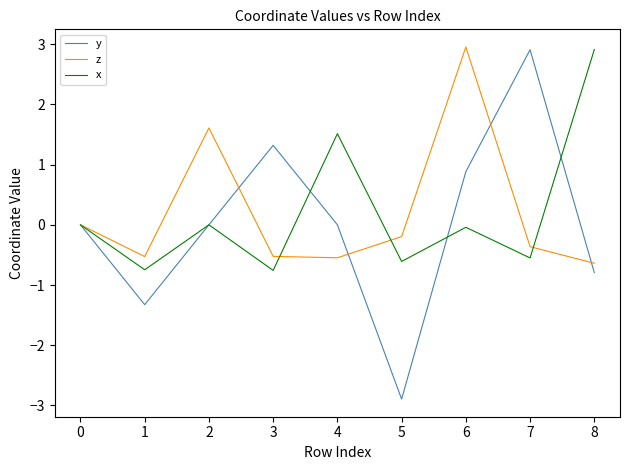

Between 2 and 7, which series saw the biggest shift?

y